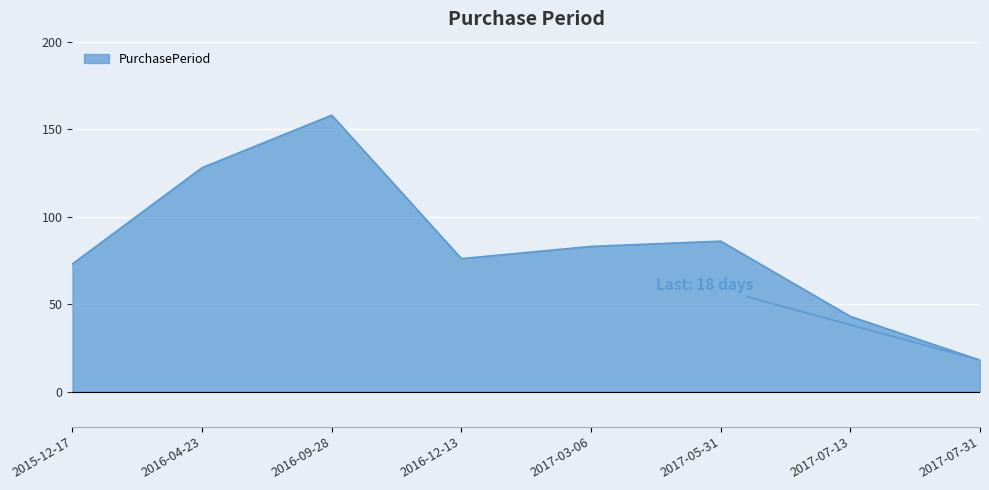

What is the minimum value shown in the chart?

18